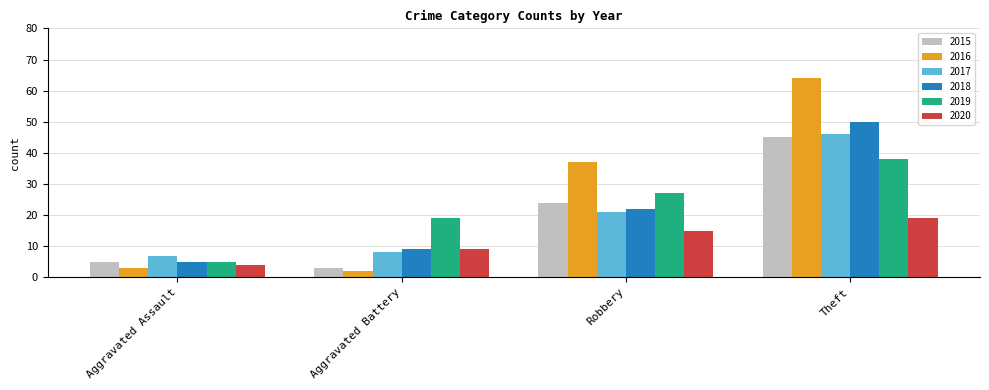

Count the 2019 values in the range 19 to 38.

3